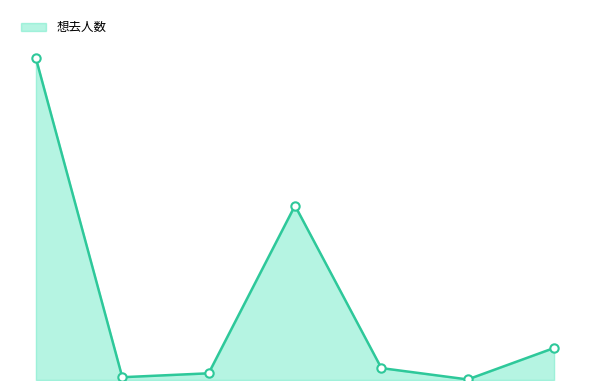

True or false: the data has more than 2 interior local peaks.

False